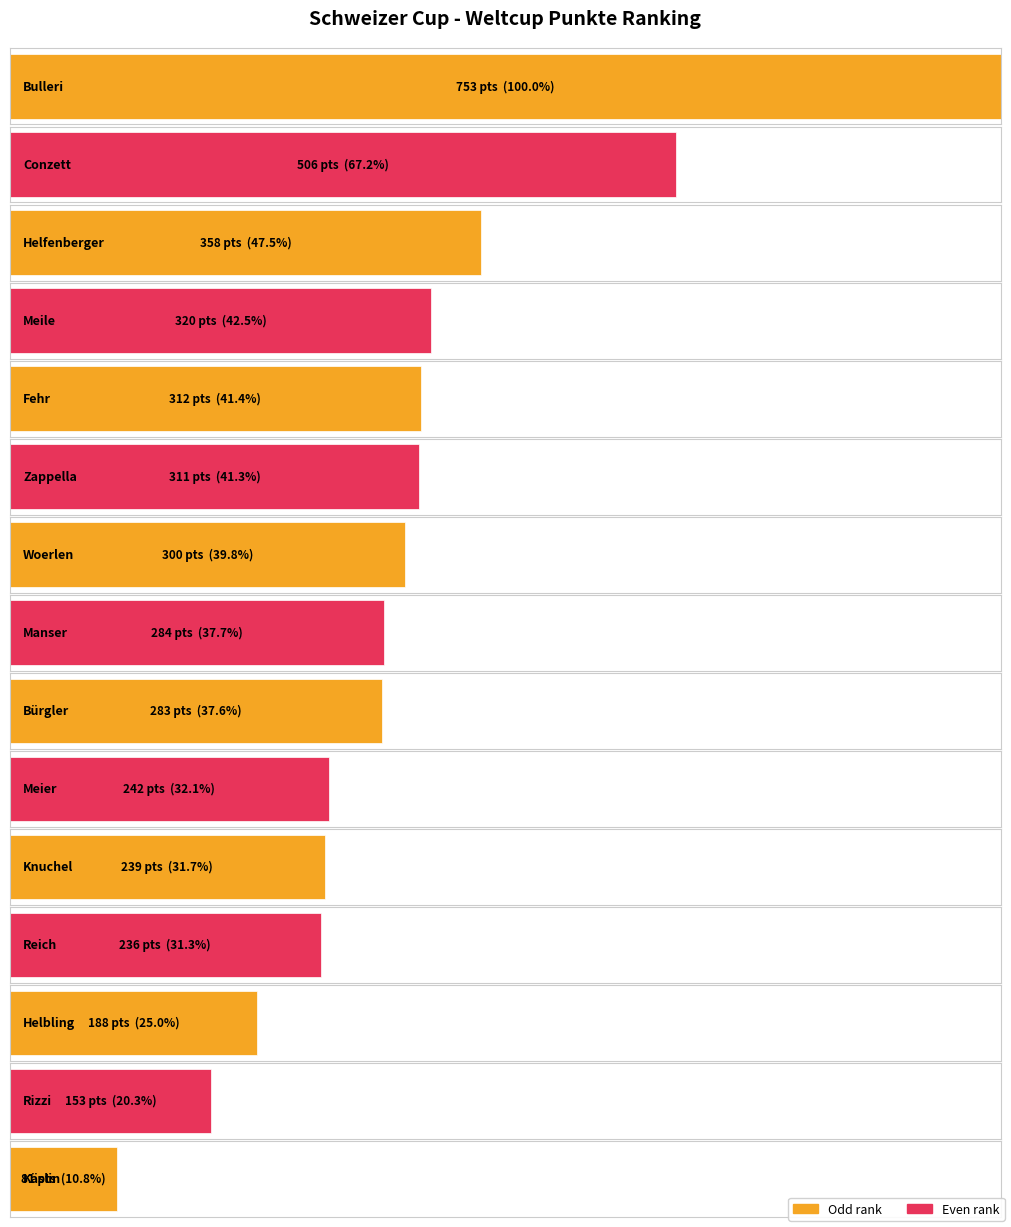

Rank the categories by value from highest to lowest.

Bulleri, Conzett, Helfenberger, Meile, Fehr, Zappella, Woerlen, Manser, Bürgler, Meier, Knuchel, Reich, Helbling, Rizzi, Käslin